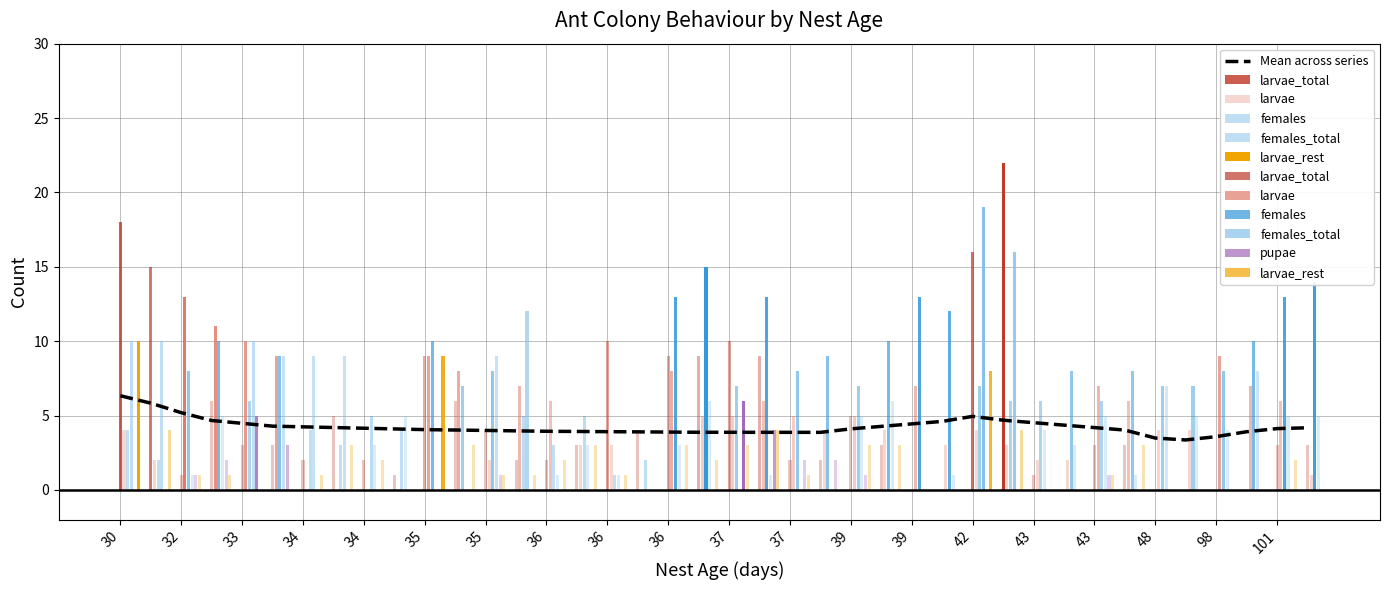

Does the chart contain any negative values?

No